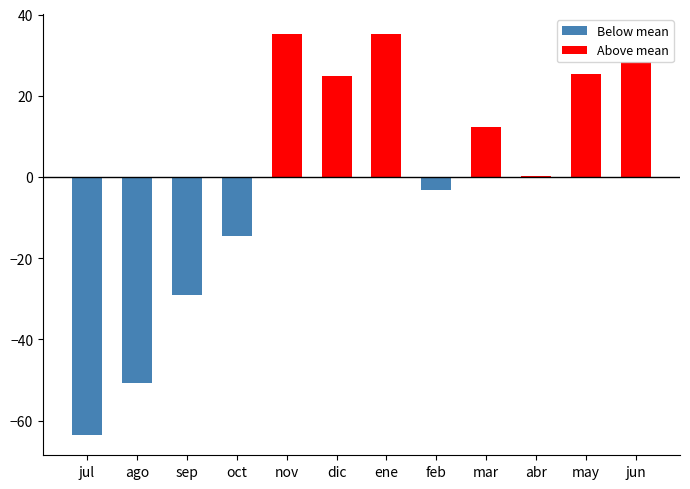

How many groups of bars are there?

12